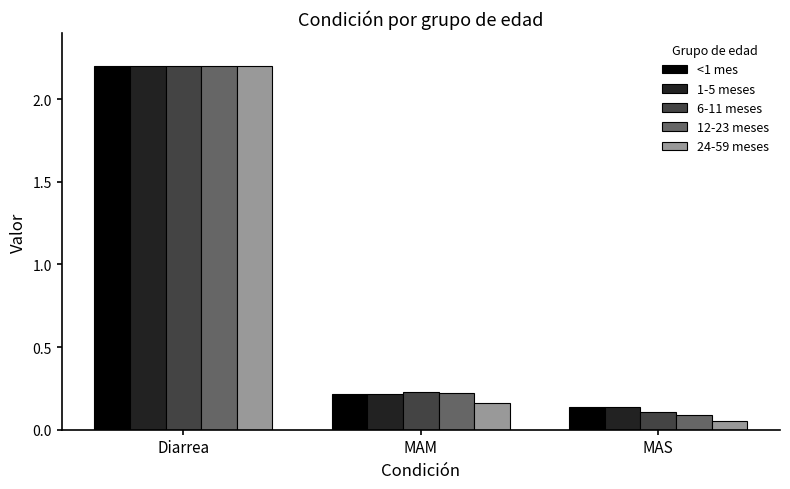

Which series has the widest spread of values?

24-59 meses